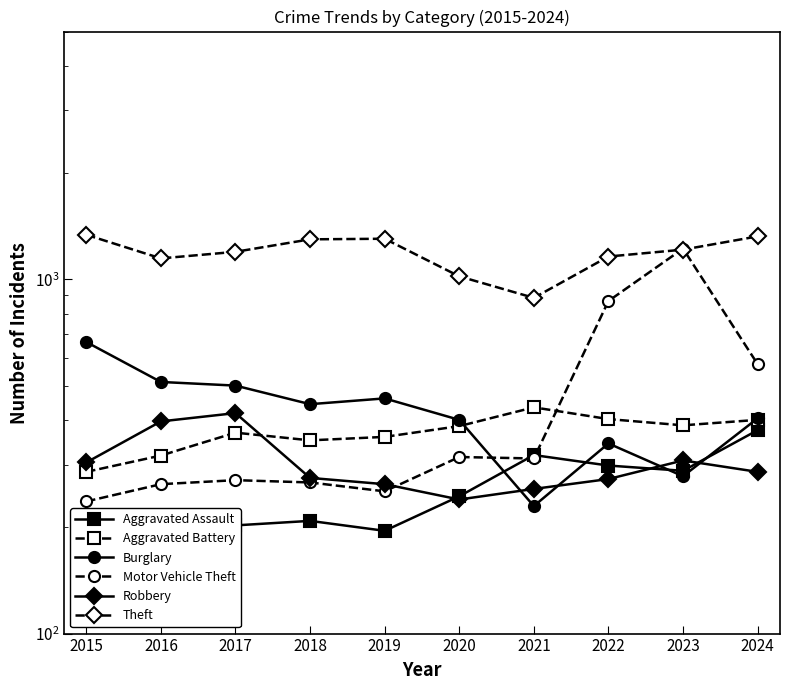

What is the difference between the second highest and second lowest values in the Theft series?

302